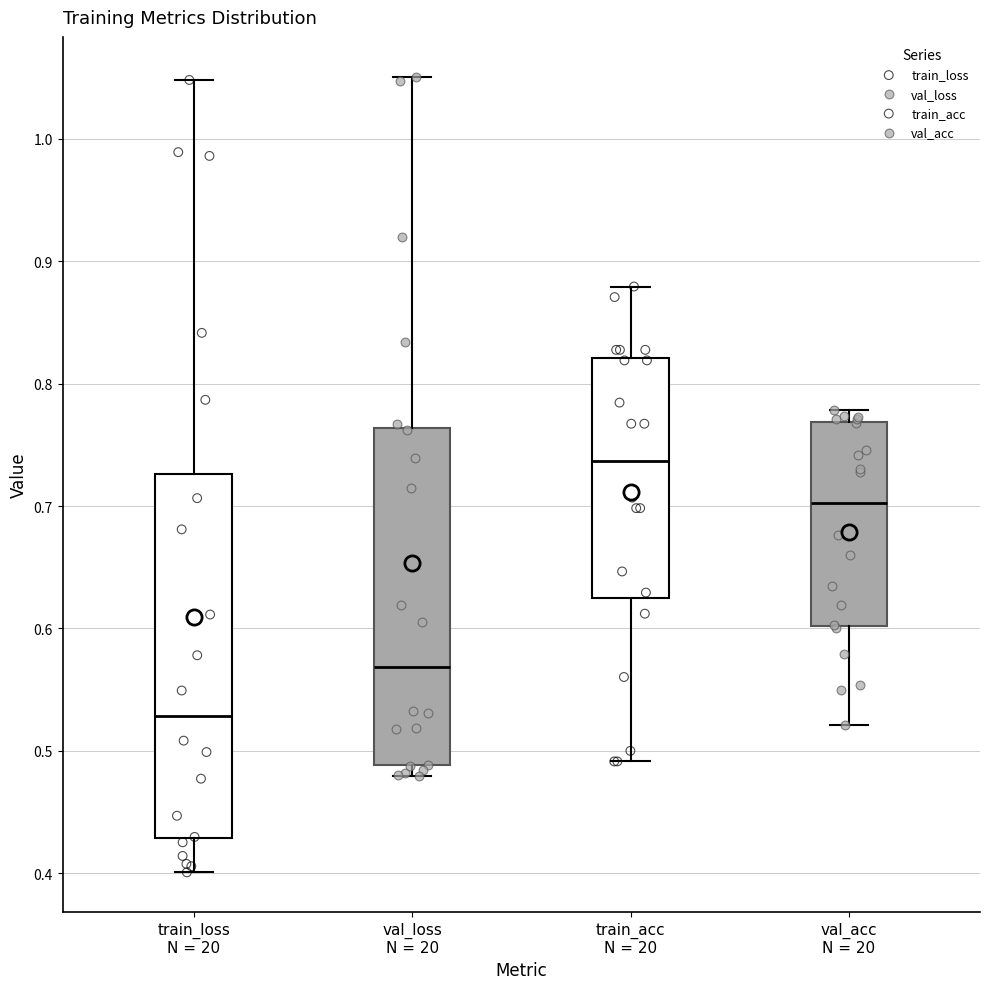

Reading left to right, transcribe this box plot: for each box, give where its median line is, the range the box spans, and where its two whiskers end, as read against the y-axis. The values are not printed on the chart, so give them approximately, as read against the axis.

train_loss N = 20: median 0.53, box 0.43 to 0.73, whiskers 0.40 to 1.05
val_loss N = 20: median 0.57, box 0.49 to 0.76, whiskers 0.48 to 1.05
train_acc N = 20: median 0.74, box 0.63 to 0.82, whiskers 0.49 to 0.88
val_acc N = 20: median 0.70, box 0.60 to 0.77, whiskers 0.52 to 0.78